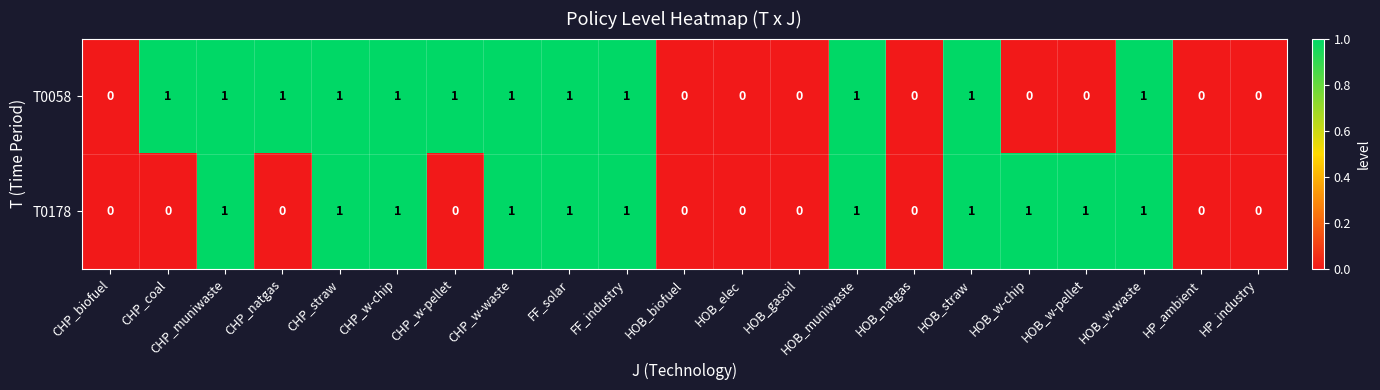

What is the spread (max minus min) of values at HOB_w-chip?

1